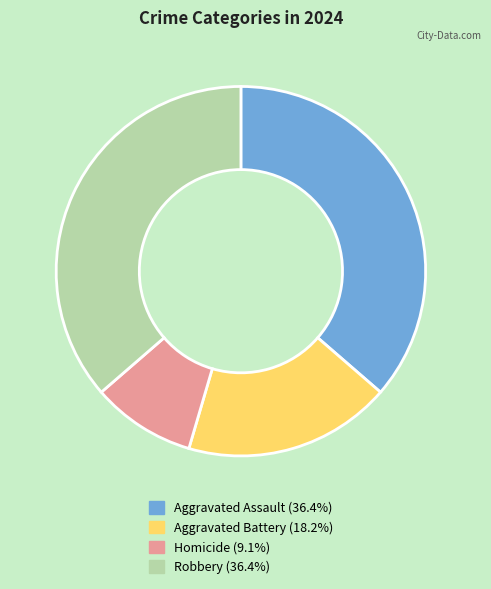

What is the smallest slice in the pie chart?

Homicide